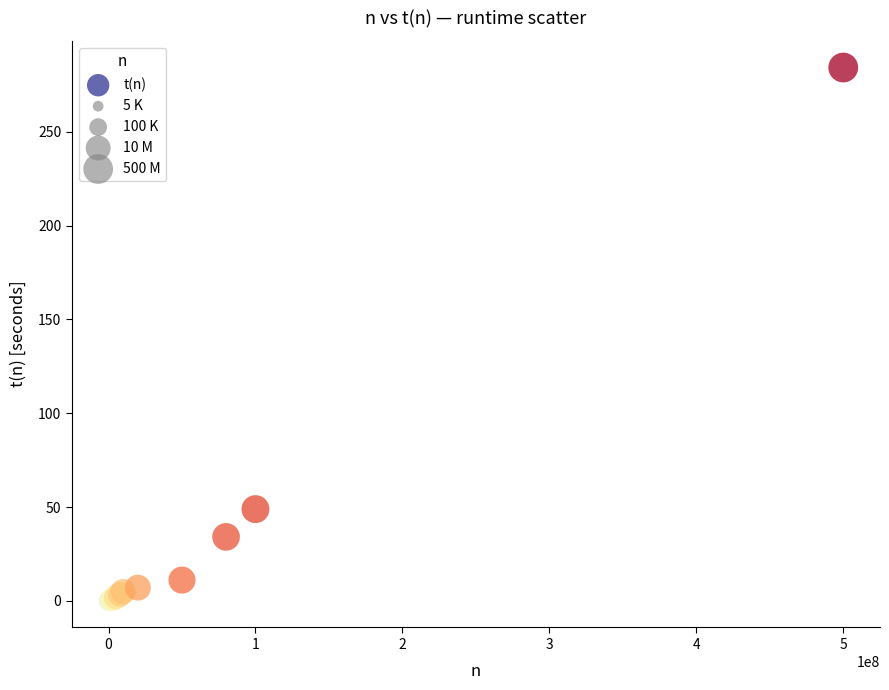

What Y value in the scatter plot is closest to 142?

48.9